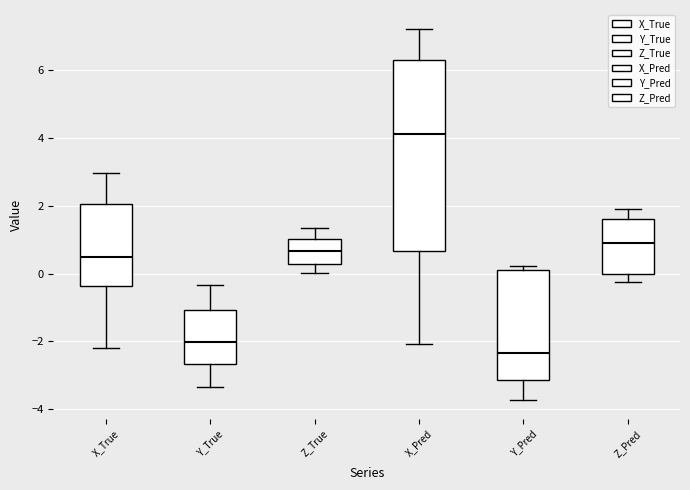

Reading left to right, transcribe this box plot: for each box, give where its median line is, the range the box spans, and where its two whiskers end, as read against the y-axis. The values are not printed on the chart, so give them approximately, as read against the axis.

X_True: median 0.6, box -0.4 to 2.0, whiskers -2.2 to 3.0
Y_True: median -2.0, box -2.6 to -1.0, whiskers -3.4 to -0.4
Z_True: median 0.6, box 0.2 to 1.0, whiskers 0.0 to 1.4
X_Pred: median 4.2, box 0.6 to 6.4, whiskers -2.0 to 7.2
Y_Pred: median -2.4, box -3.2 to 0.2, whiskers -3.8 to 0.2 (just above the box's upper edge)
Z_Pred: median 1.0, box 0.0 to 1.6, whiskers -0.2 to 2.0